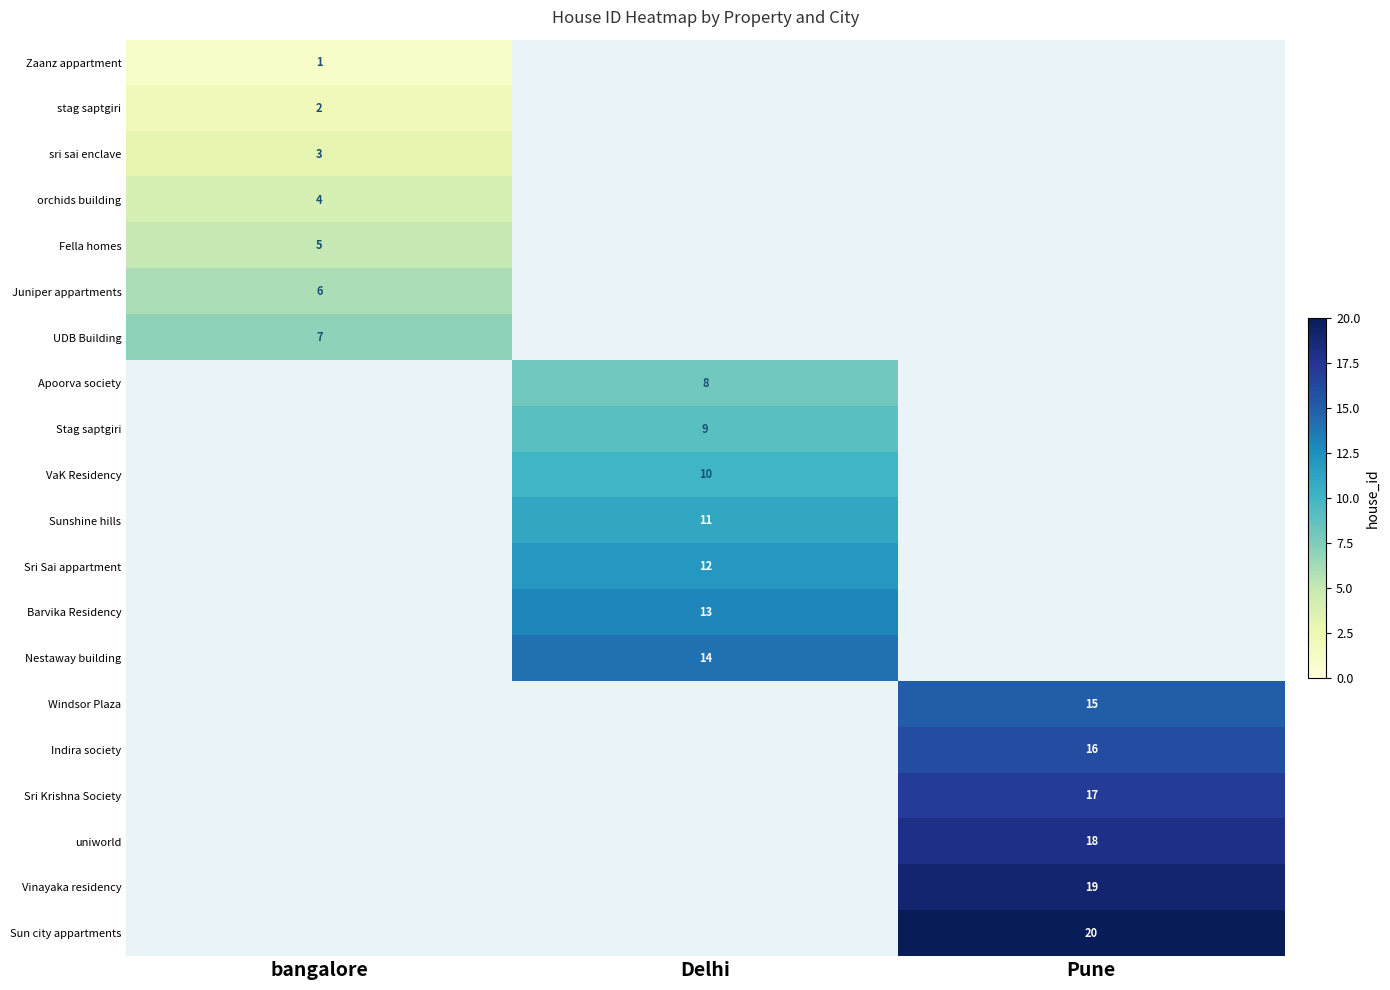

True or false: Sri Krishna Society has a value of 17 at Pune.

True